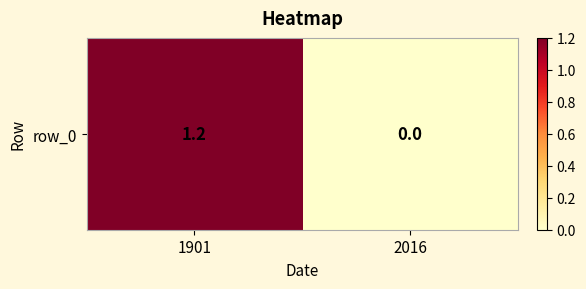

Is it true that the value at 2016 is -0.8?

False